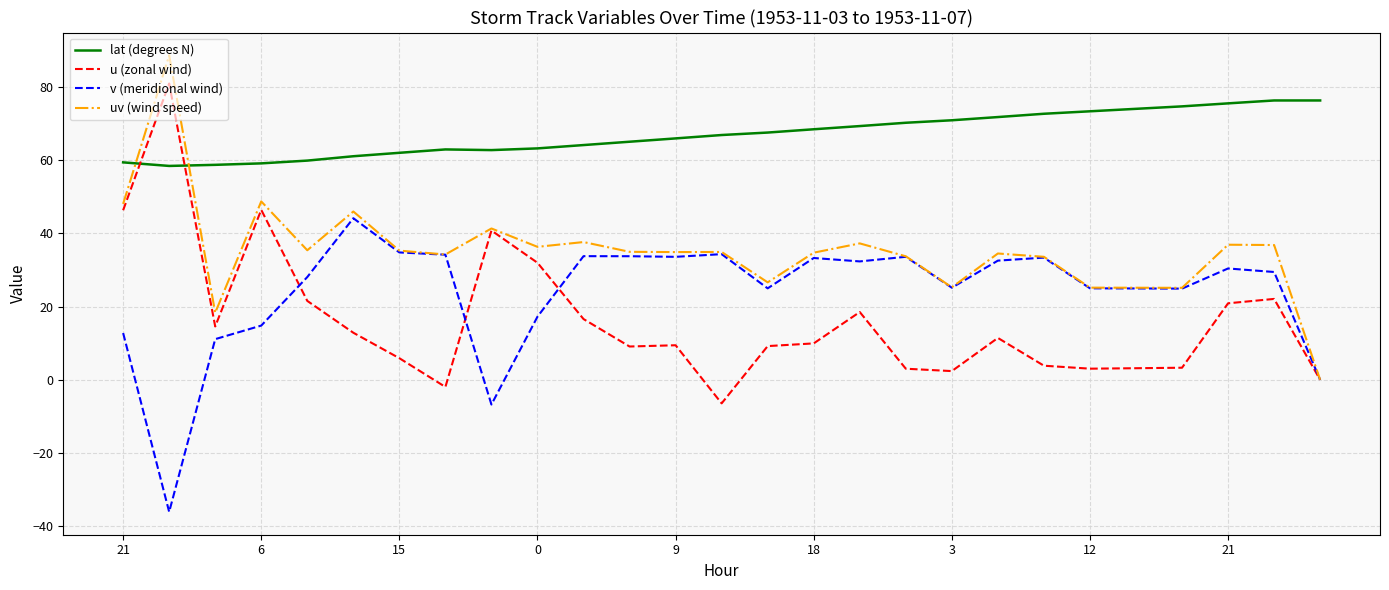

Which series has the largest total across all categories?

lat (degrees N)